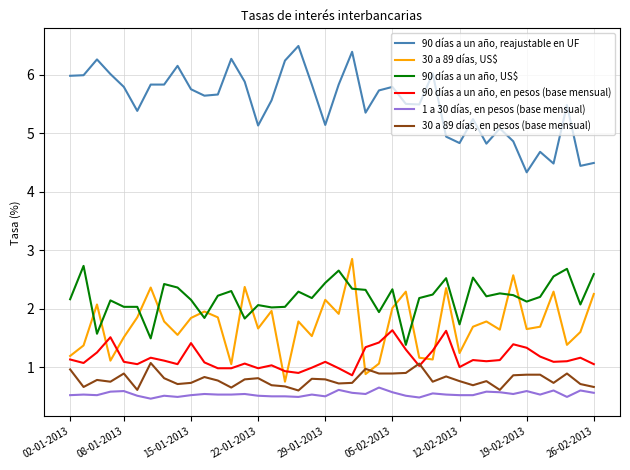

What are all the series names shown in the legend?

90 días a un año, reajustable en UF, 30 a 89 días, US$, 90 días a un año, US$, 90 días a un año, en pesos (base mensual), 1 a 30 días, en pesos (base mensual), 30 a 89 días, en pesos (base mensual)